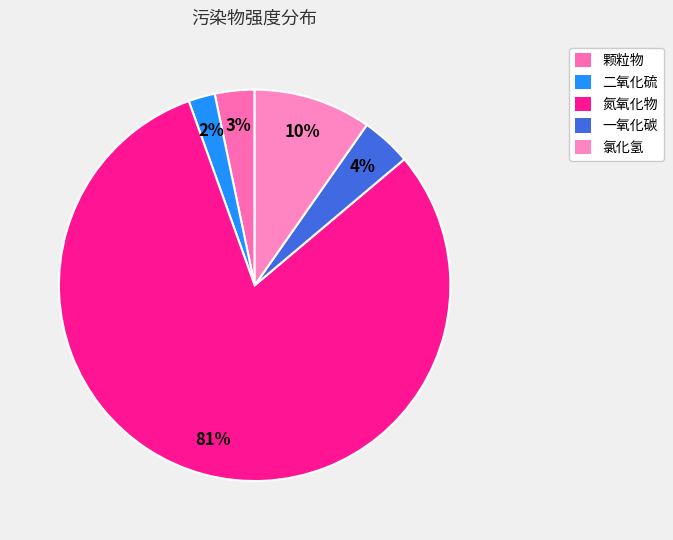

Is it true that 氯化氢 is 10% of the pie?

True